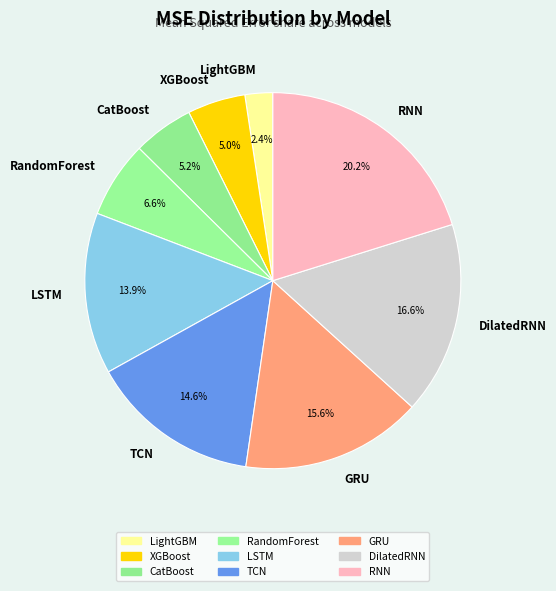

Is TCN the majority of the pie?

No